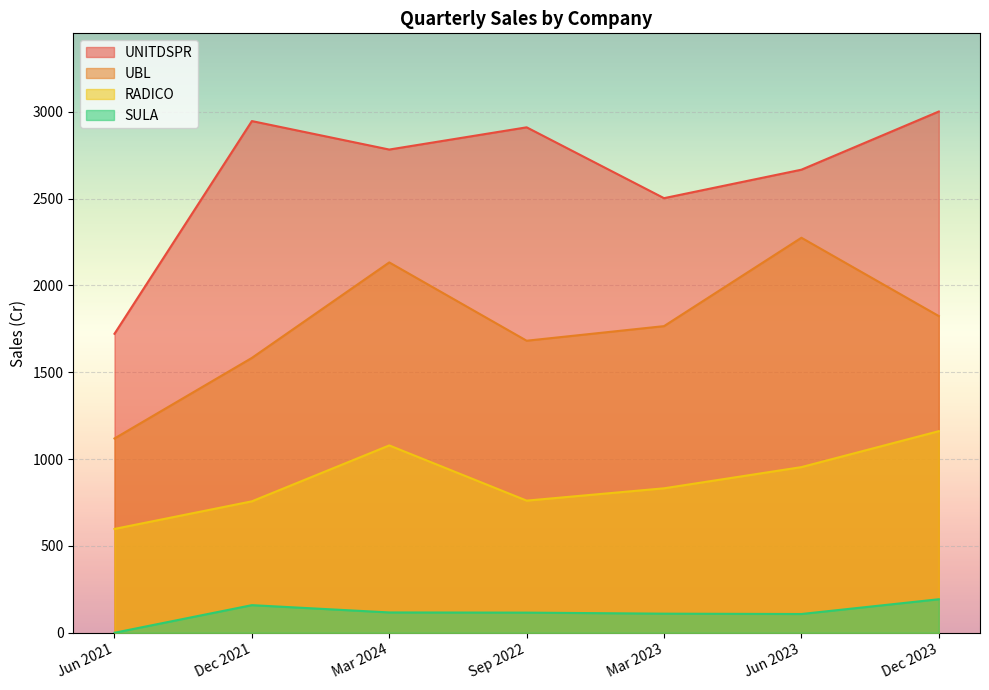

Which series has the largest total across all categories?

UNITDSPR